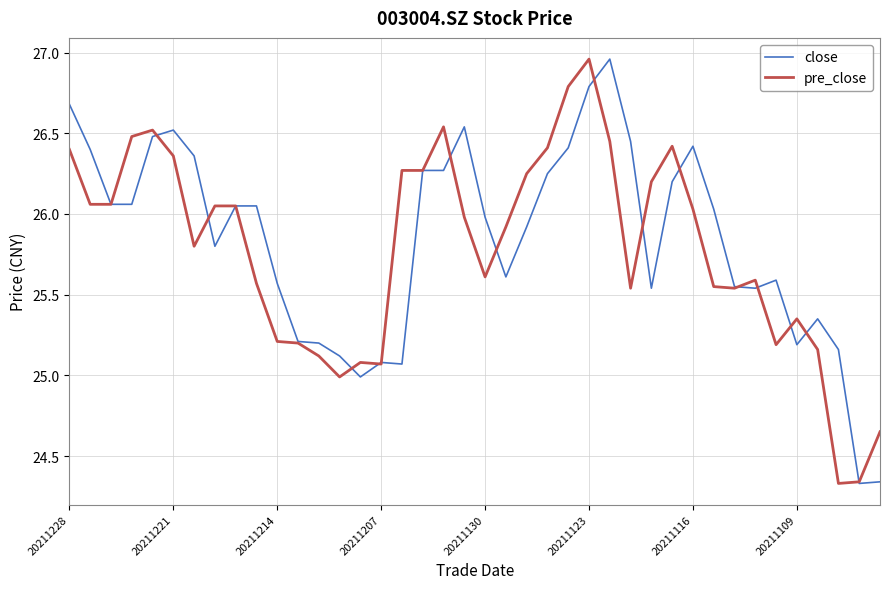

How many lines are shown in the chart?

2